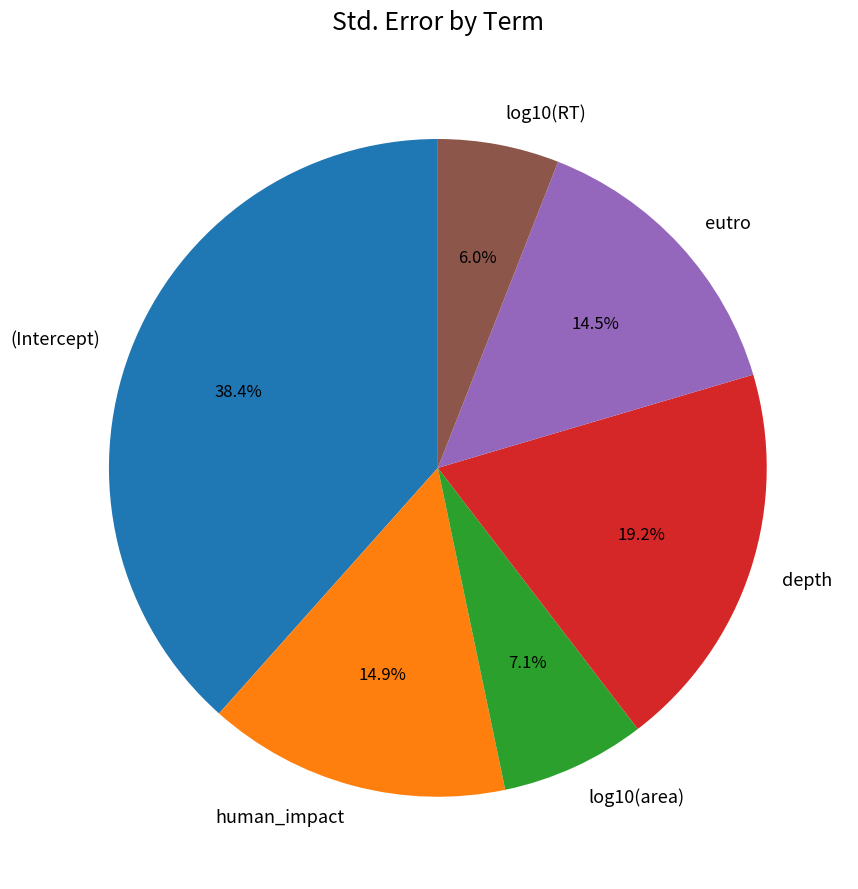

True or false: log10(RT) accounts for 20% of the total.

False